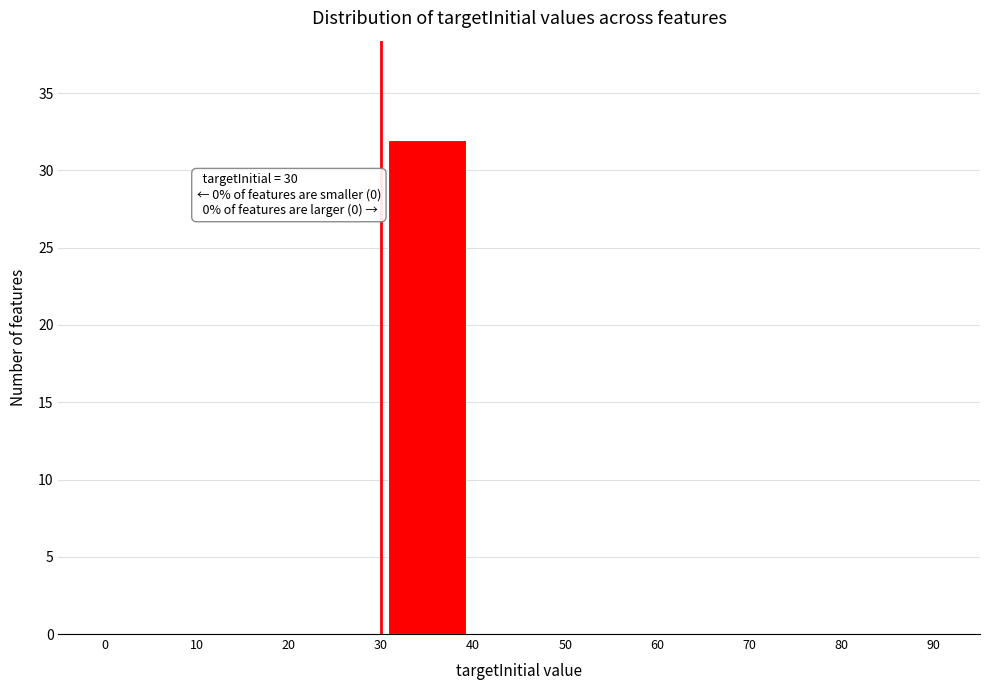

Over which range of the x-axis is the bar tallest?

30 to 40